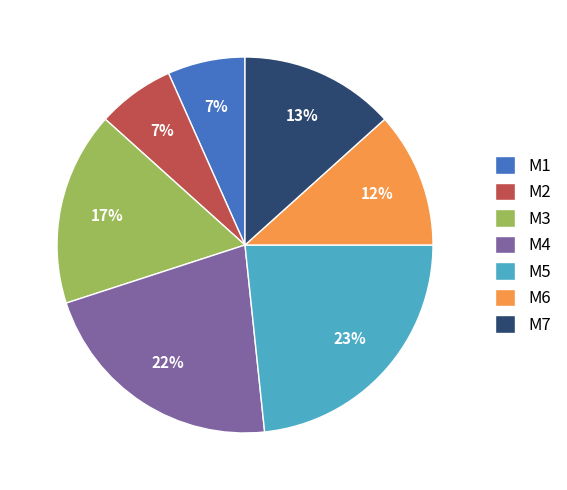

To the nearest percent, what is the combined percentage of M1 and M5?

30%